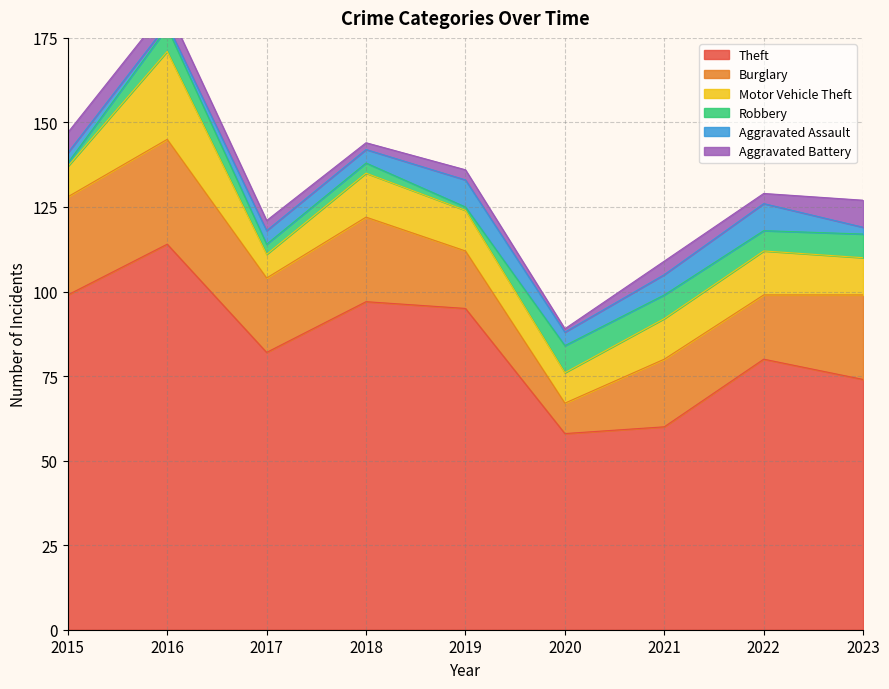

Reading left to right, list all the values displayed in this chart.

Theft: 2015=99	2016=114	2017=82	2018=97	2019=95	2020=58	2021=60	2022=80	2023=74
Burglary: 2015=29	2016=31	2017=22	2018=25	2019=17	2020=9	2021=20	2022=19	2023=25
Motor Vehicle Theft: 2015=9	2016=26	2017=7	2018=13	2019=12	2020=9	2021=12	2022=13	2023=11
Robbery: 2015=1	2016=7	2017=3	2018=3	2019=1	2020=8	2021=7	2022=6	2023=7
Aggravated Assault: 2015=3	2016=1	2017=4	2018=4	2019=8	2020=4	2021=6	2022=8	2023=2
Aggravated Battery: 2015=6	2016=5	2017=3	2018=2	2019=3	2020=1	2021=4	2022=3	2023=8